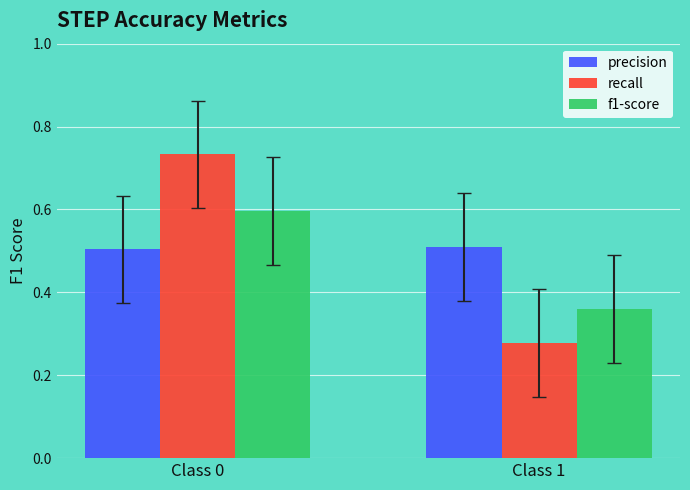

Is it true that f1-score equals 0.6 at Class 0?

True